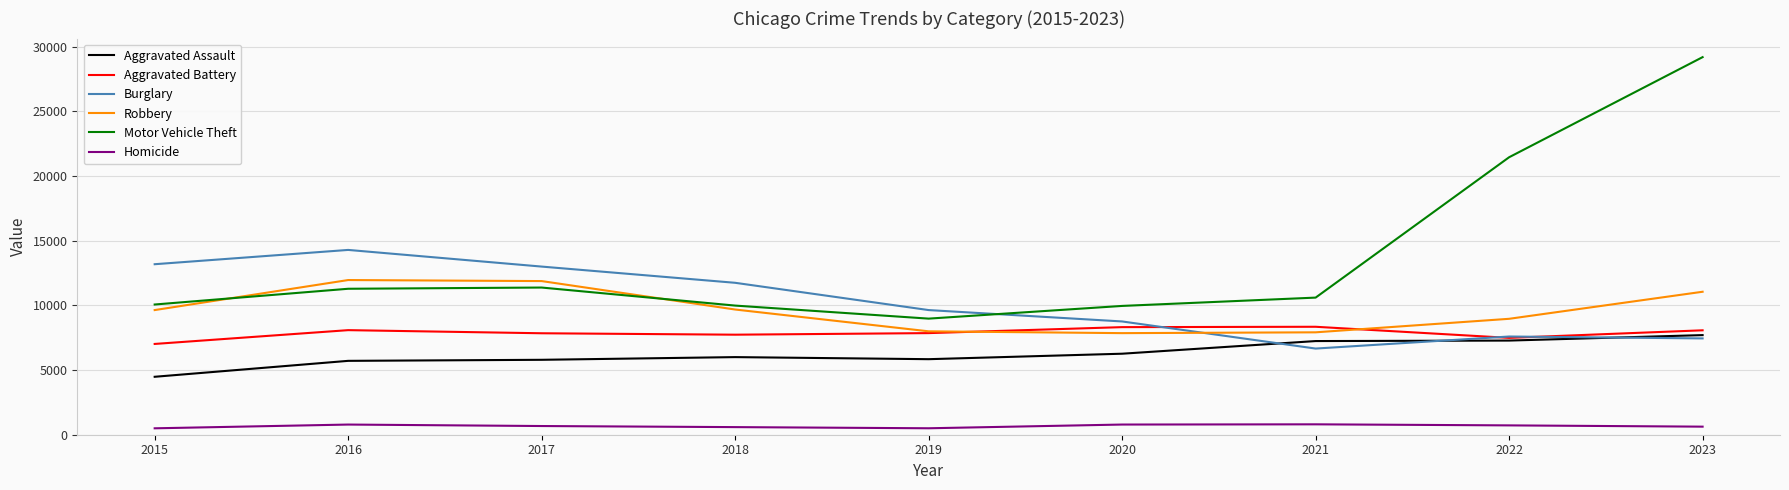

At how many categories does at least one series exceed 2503?

9